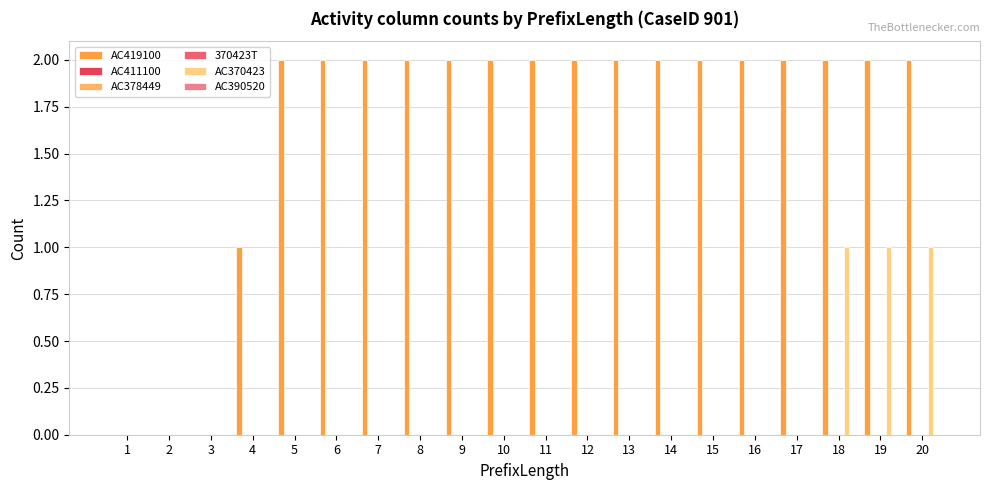

What is the total value across all series at 8?

2